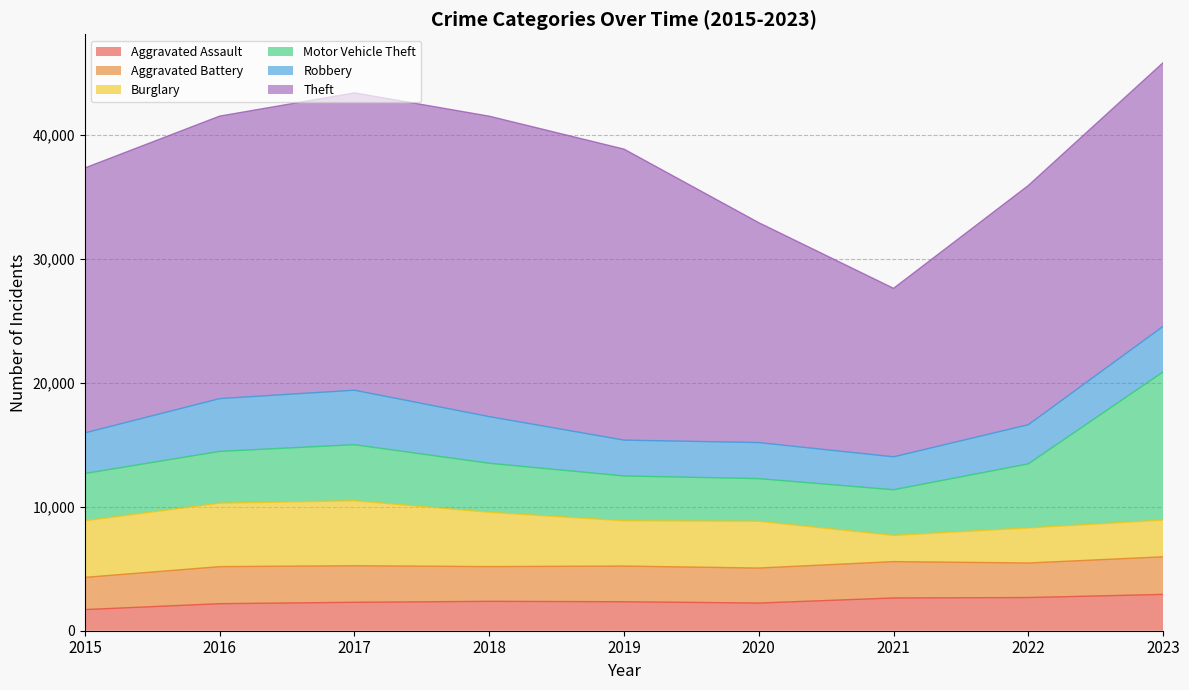

At which category does Robbery reach its first local valley?

2019